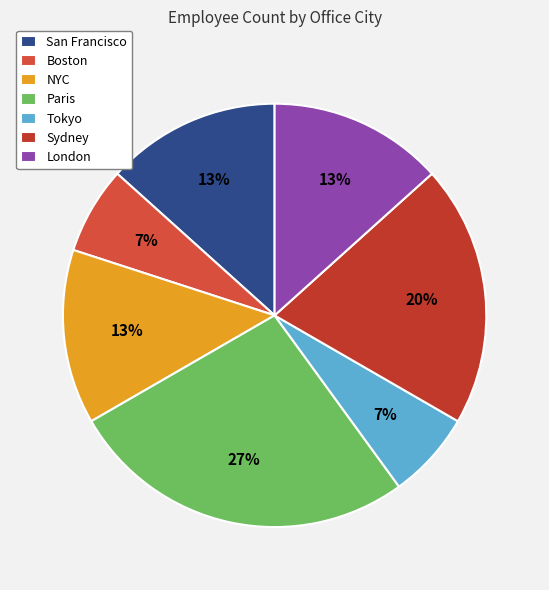

What is the total percentage of San Francisco and NYC?

26.7%